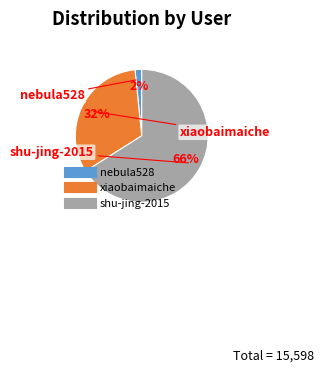

Which has a higher value, nebula528 or shu-jing-2015?

shu-jing-2015